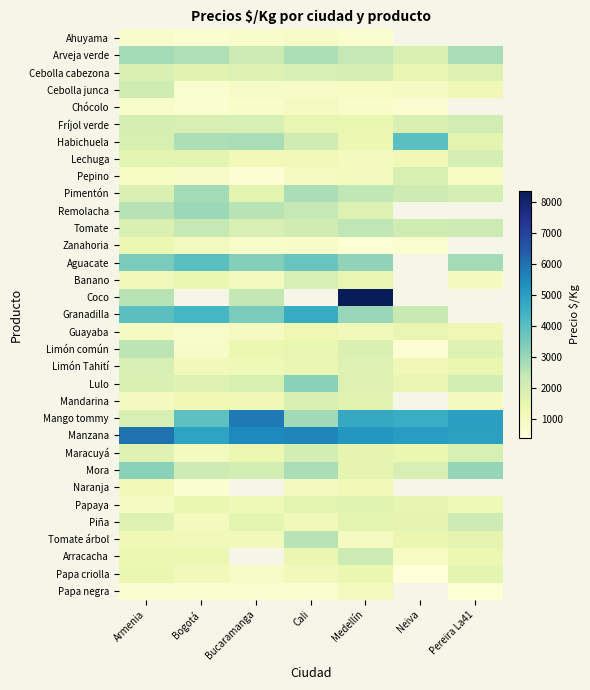

Where is Remolacha nearest to the value 2400?

Cali